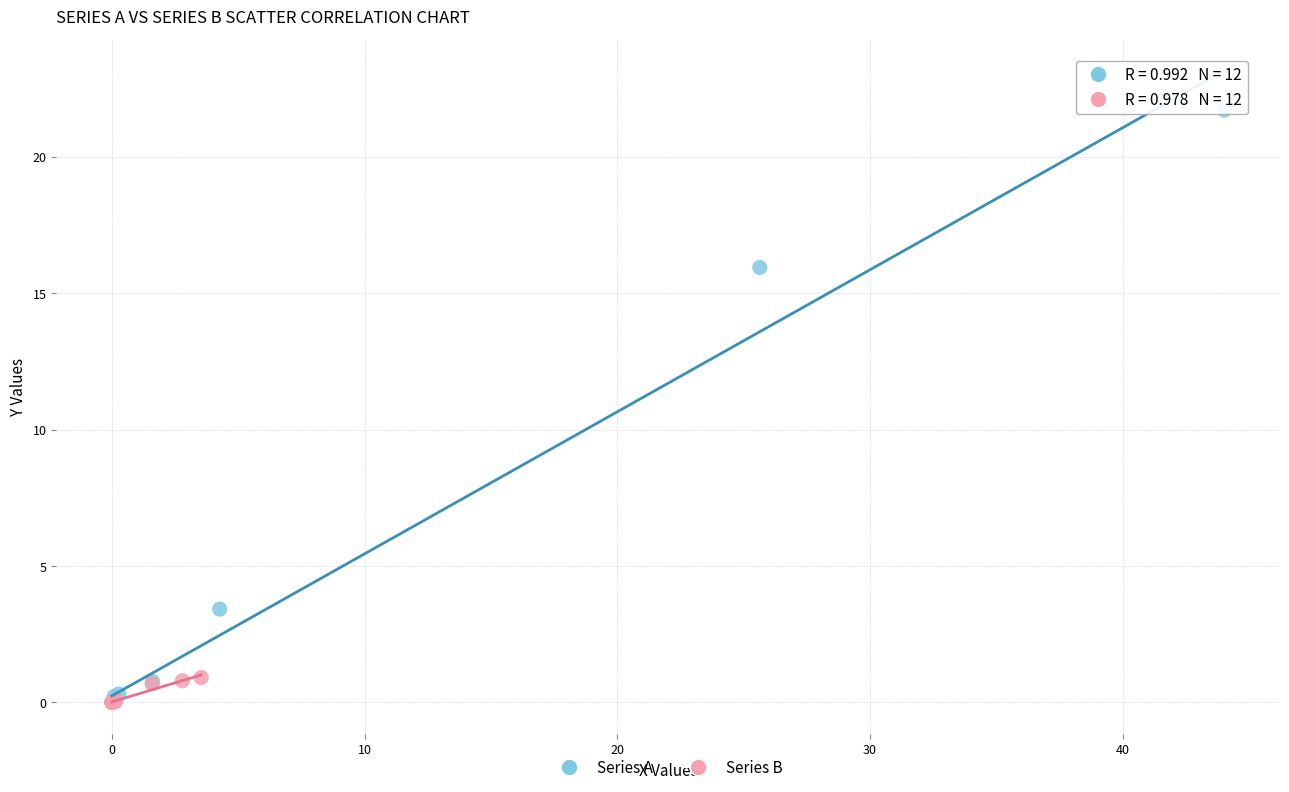

Which series has the widest spread of Y values?

Series A